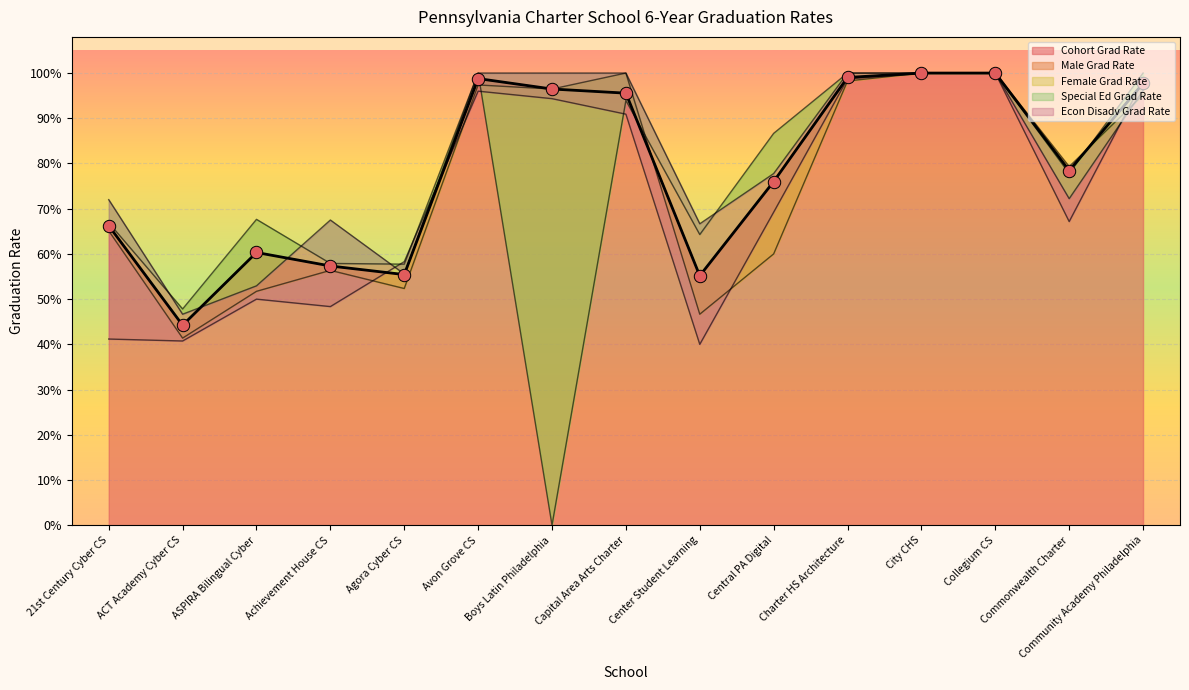

What is the total value across all series at City CHS?

5.0